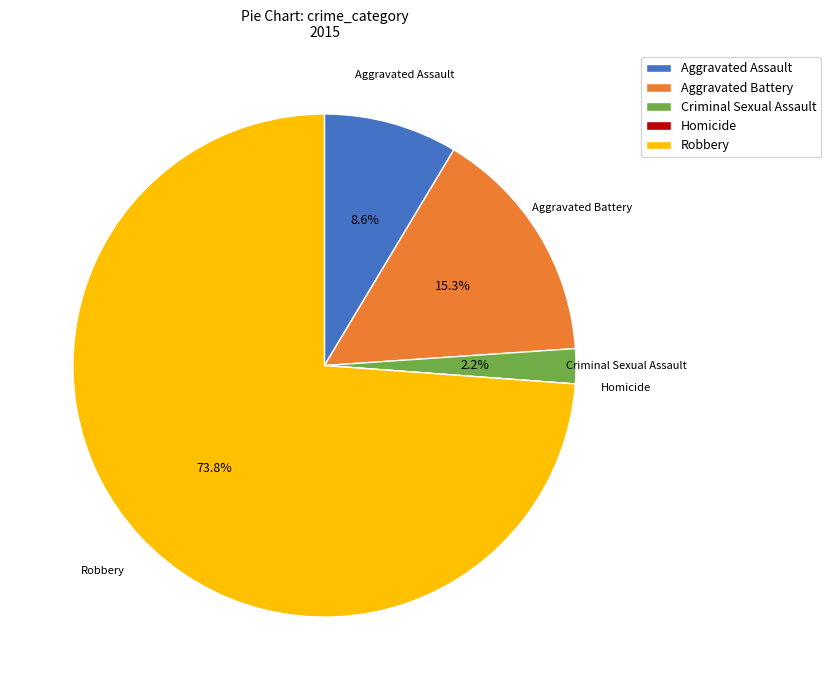

Which category has the biggest portion of the pie?

Robbery